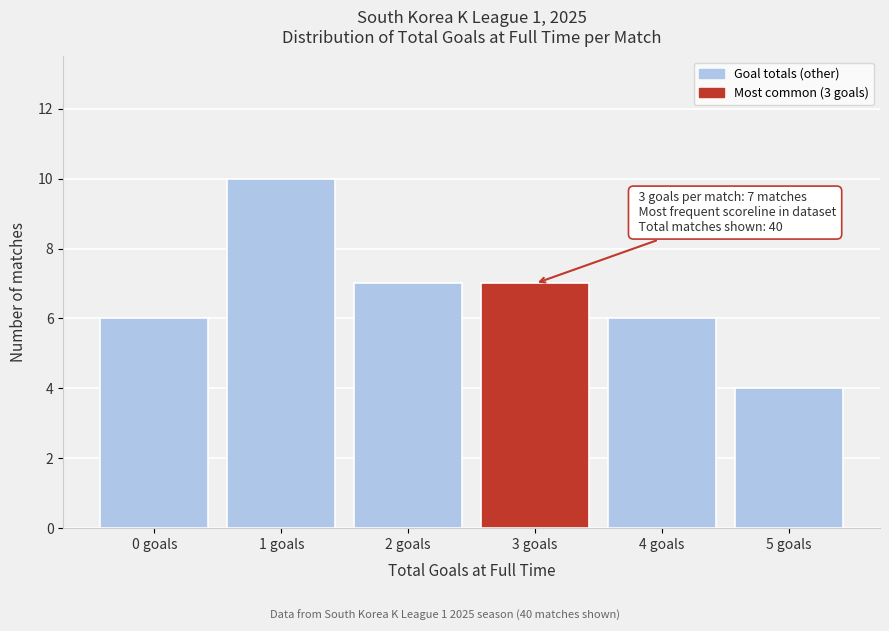

Reading left to right, list all the values displayed in this chart.

6	10	7	7	6	4